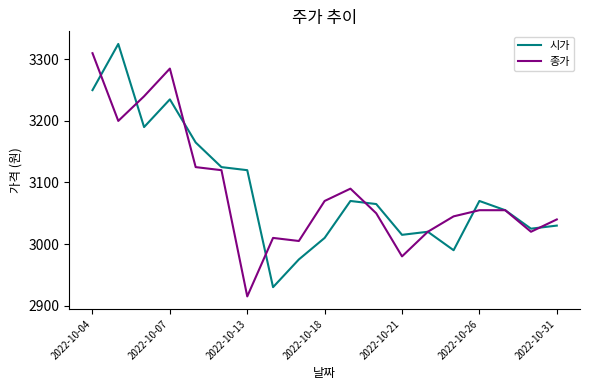

What is the minimum value for 종가?

2915